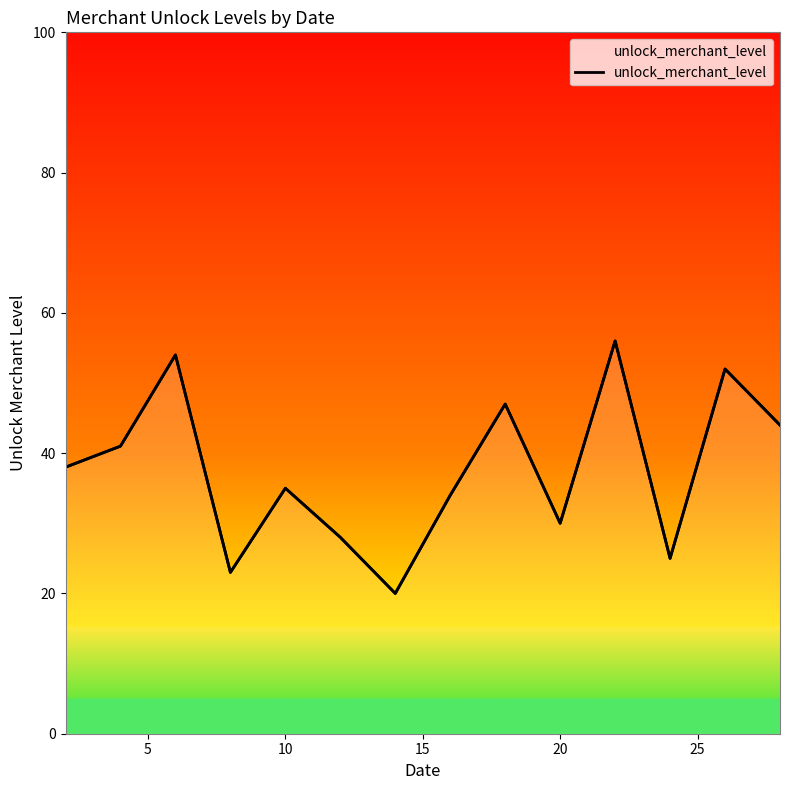

How many interior local peaks (higher than both neighbors) does the data have?

5